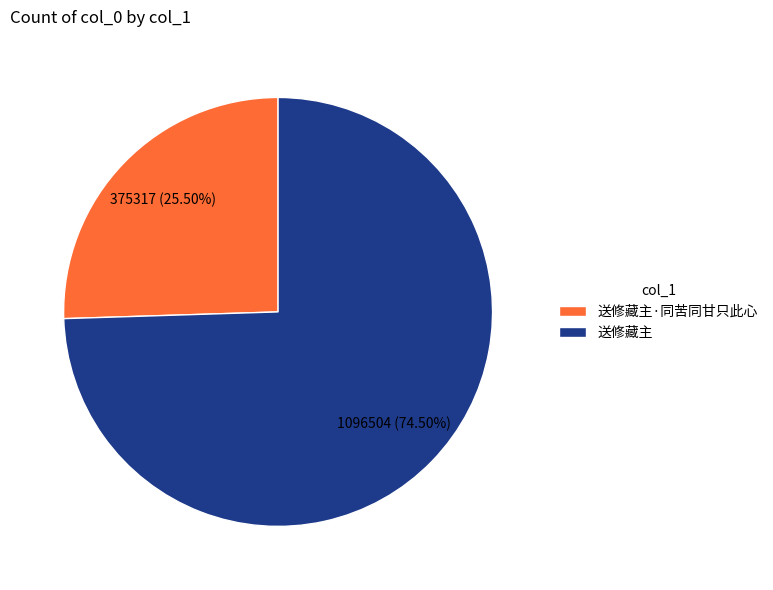

How many segments does this pie chart have?

2